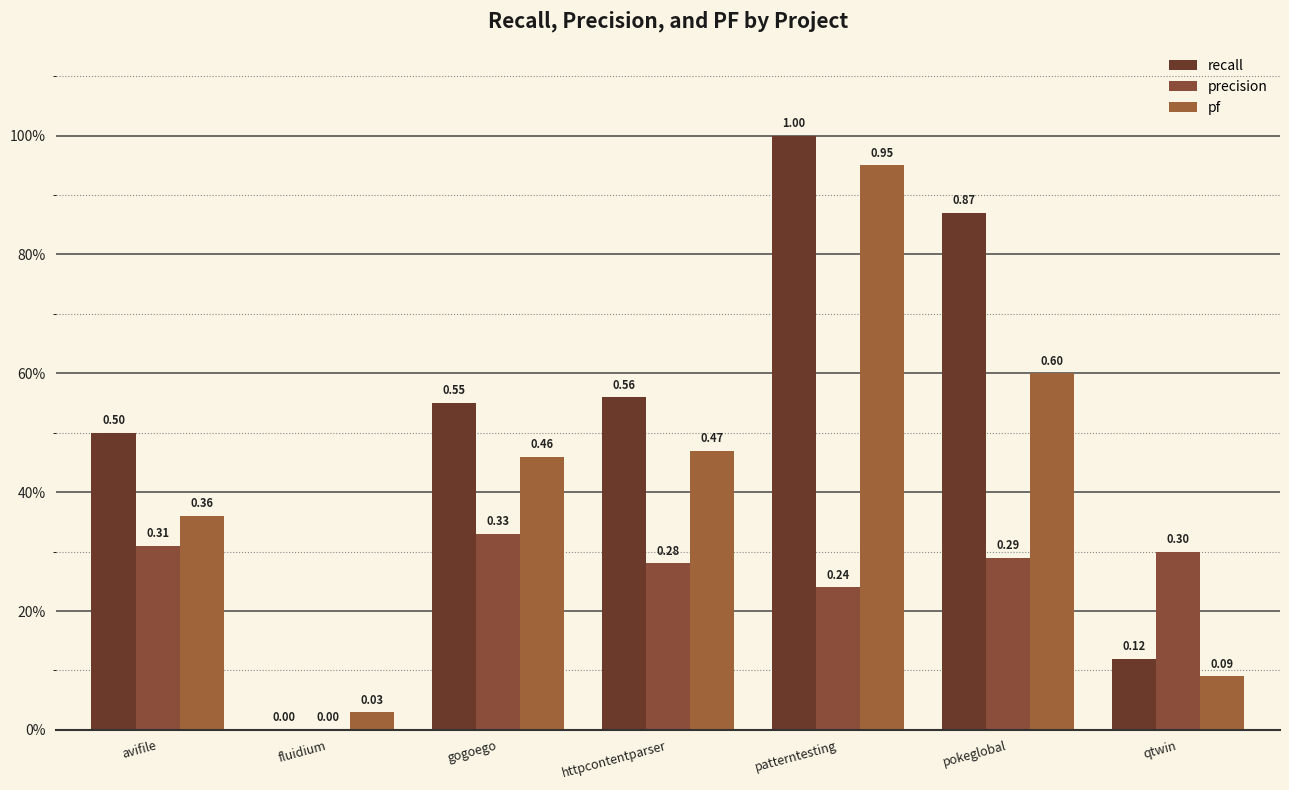

At how many categories does at least one series exceed 0?

7